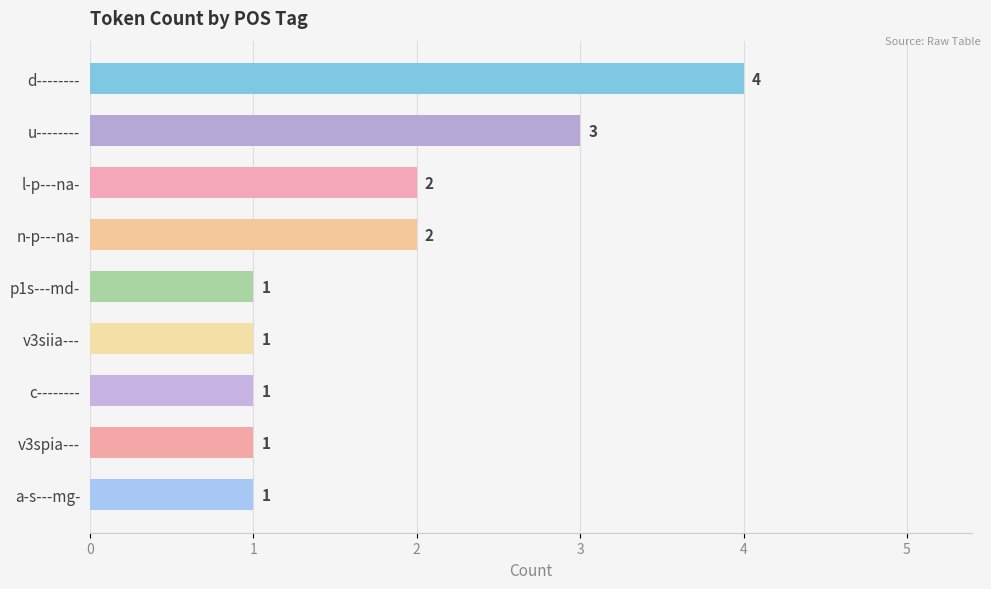

What is the smallest value displayed?

1